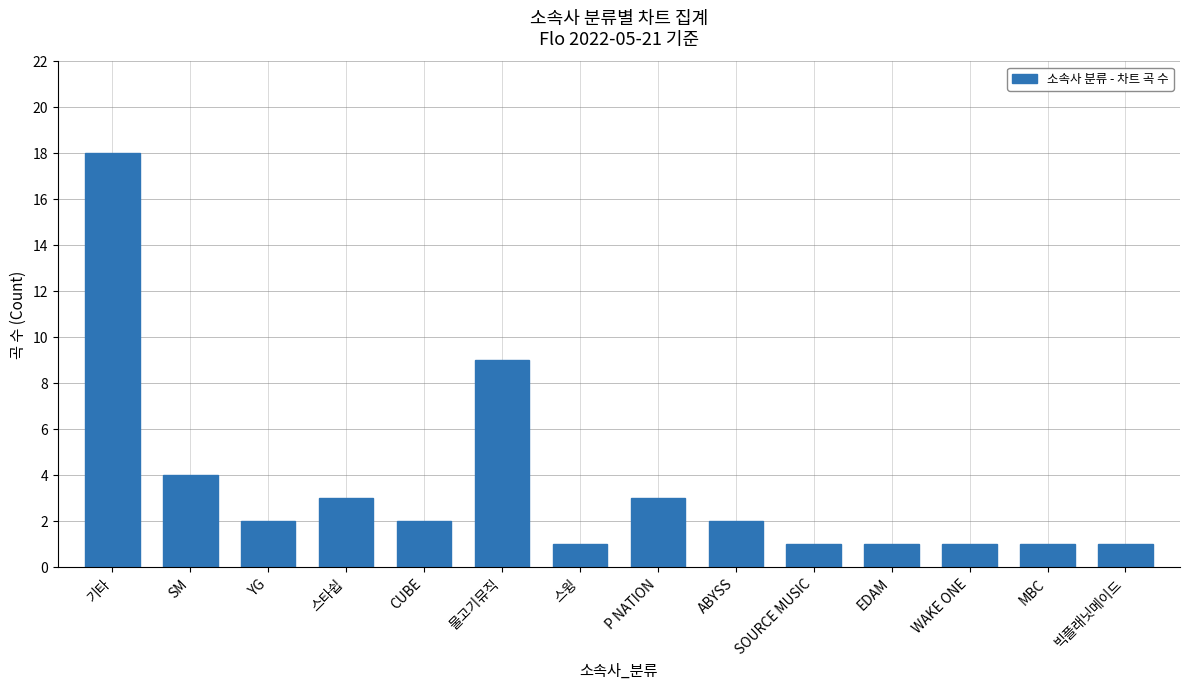

True or false: the data shows 9 at 물고기뮤직.

True